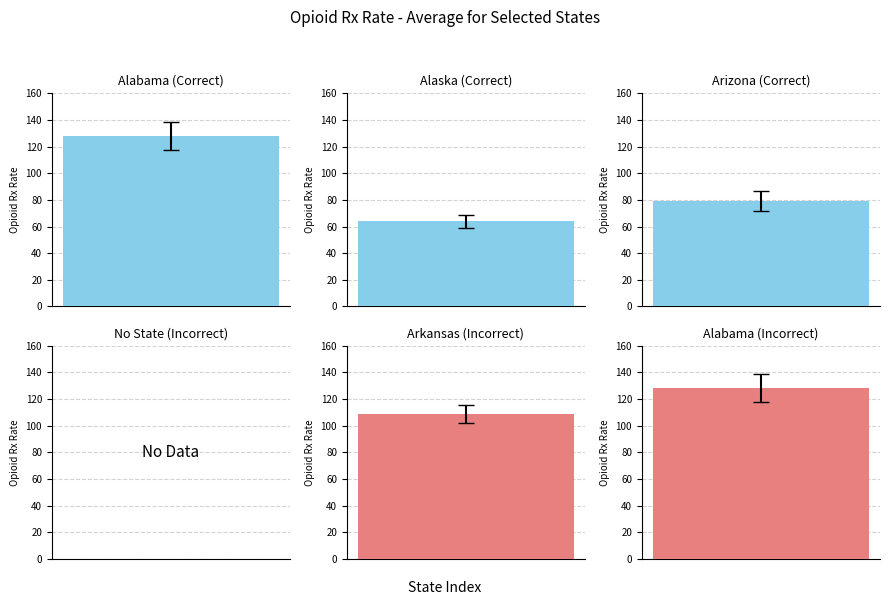

What is the difference between the second highest and minimum values in the Alaska series?

16.4